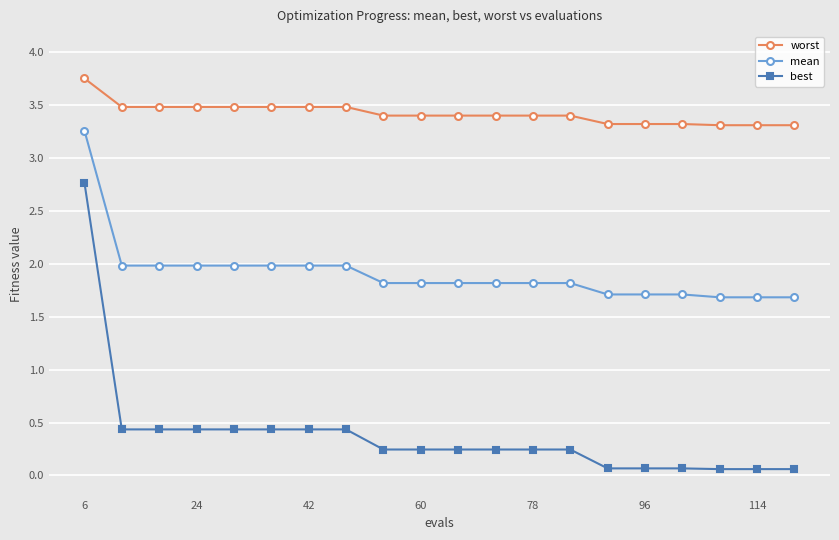

What is the value of the best point at the 5th from the left?

0.4